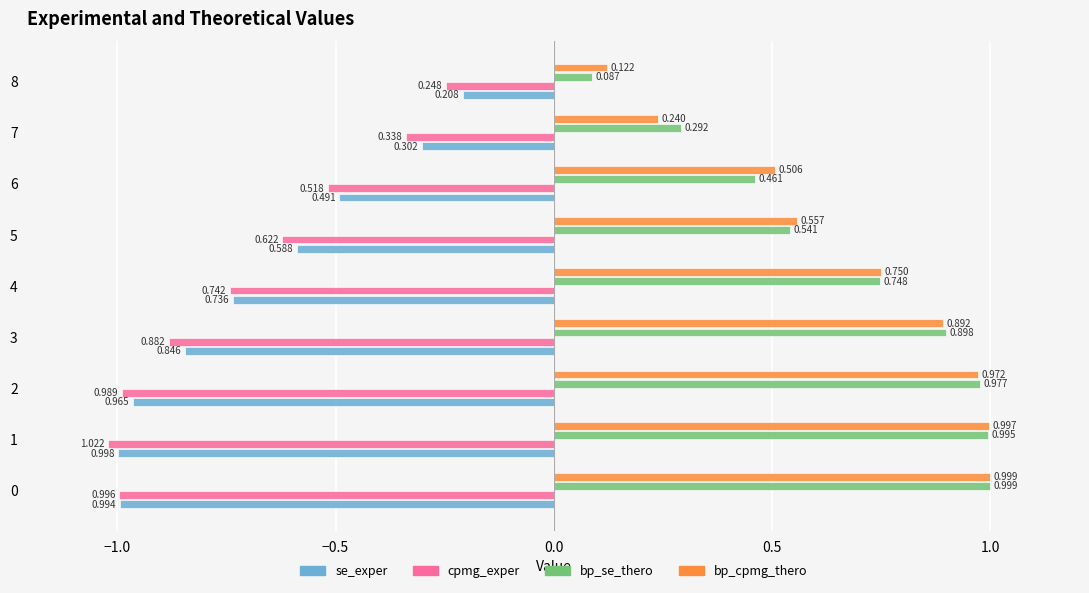

Is the value of cpmg_exper at 4 greater than the value of se_exper at 1?

Yes